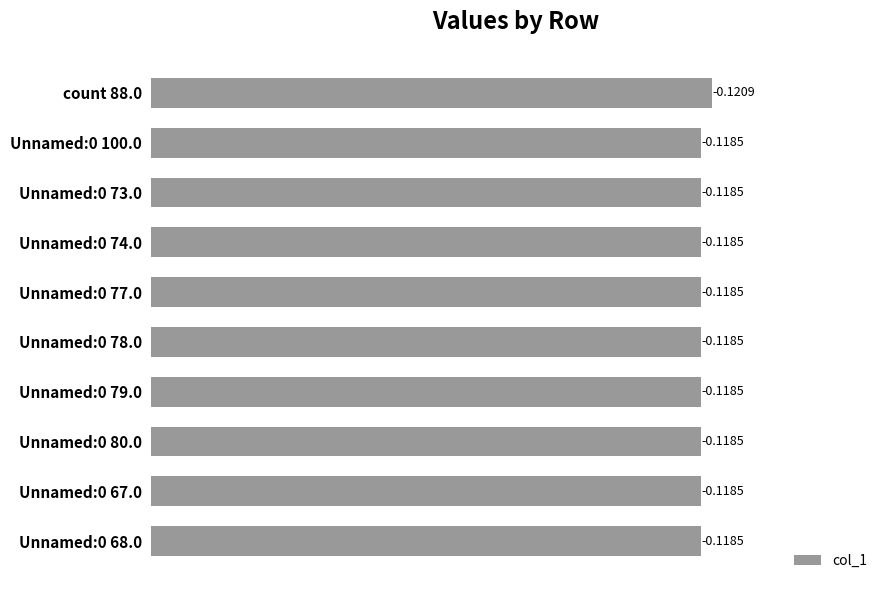

Are the bars horizontal?

Yes